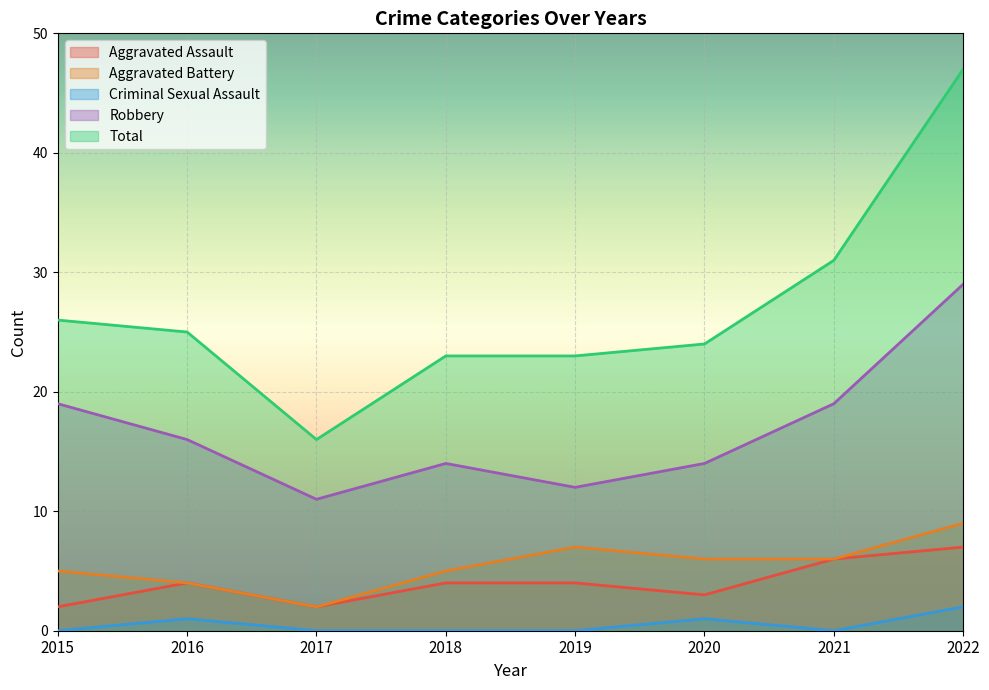

How many lines are shown in the chart?

5